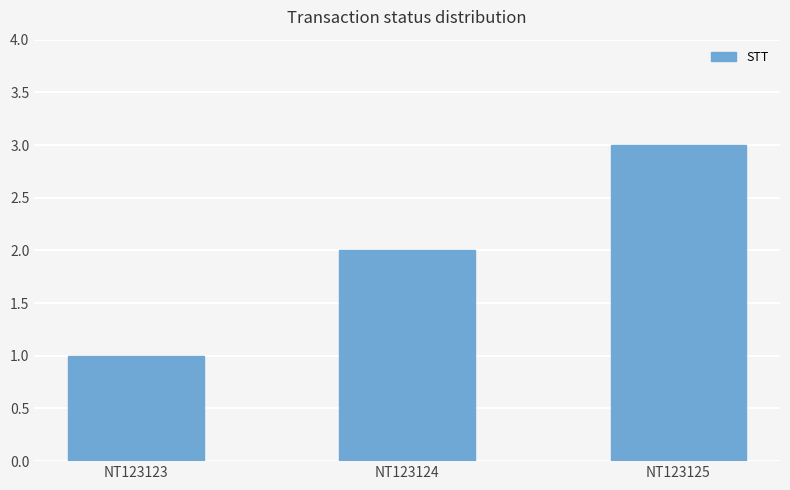

Which category has the lowest value across all series?

NT123123